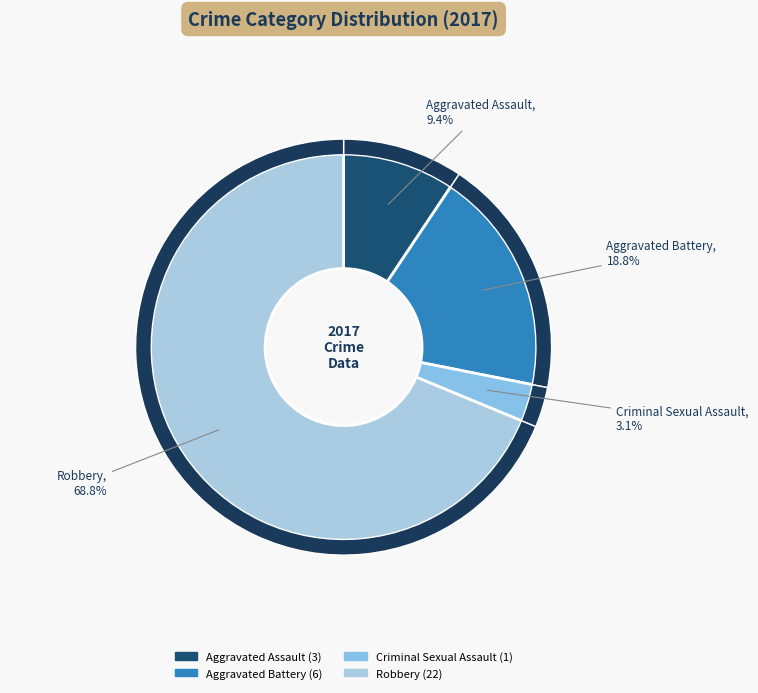

Count the number of slices in the pie.

4